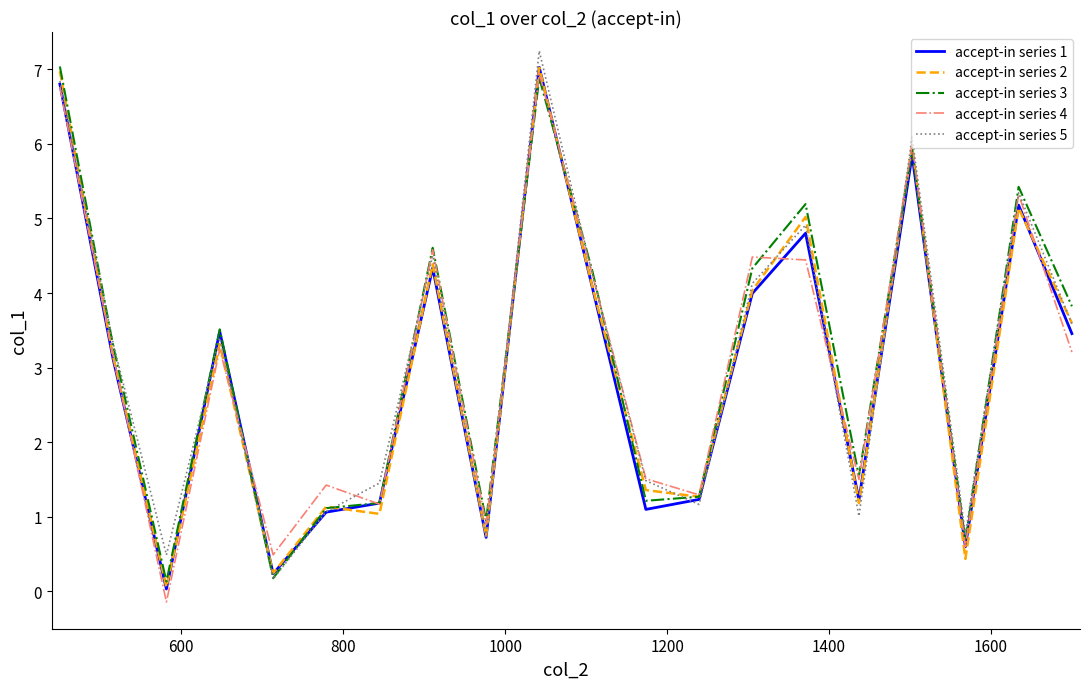

What is the maximum value for accept-in series 4?

7.0